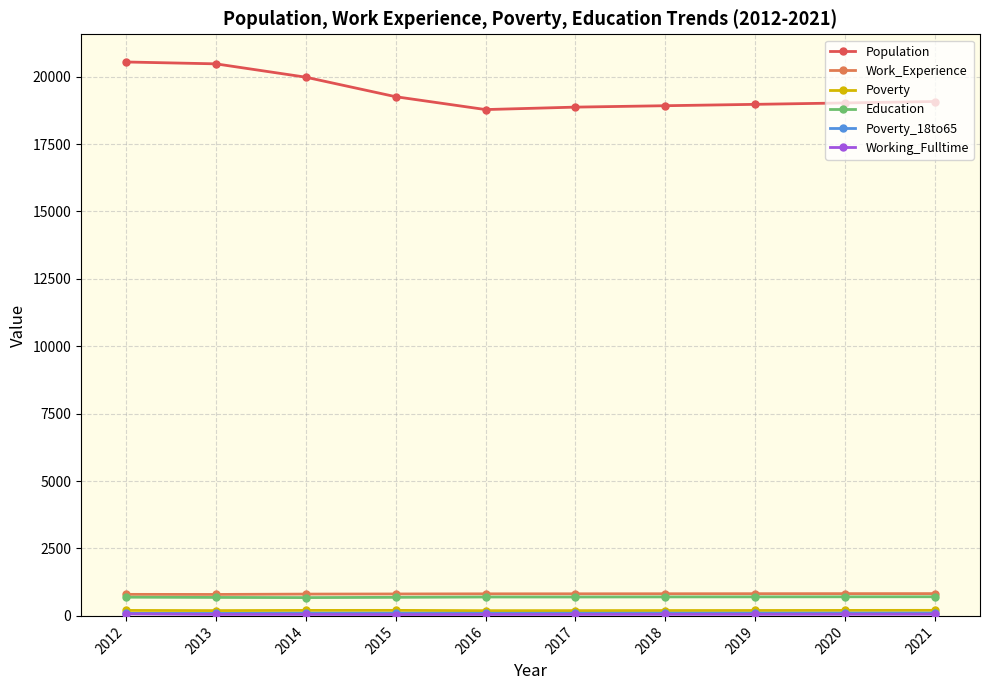

What is the value of the Population point at the 1st from the left?

20544